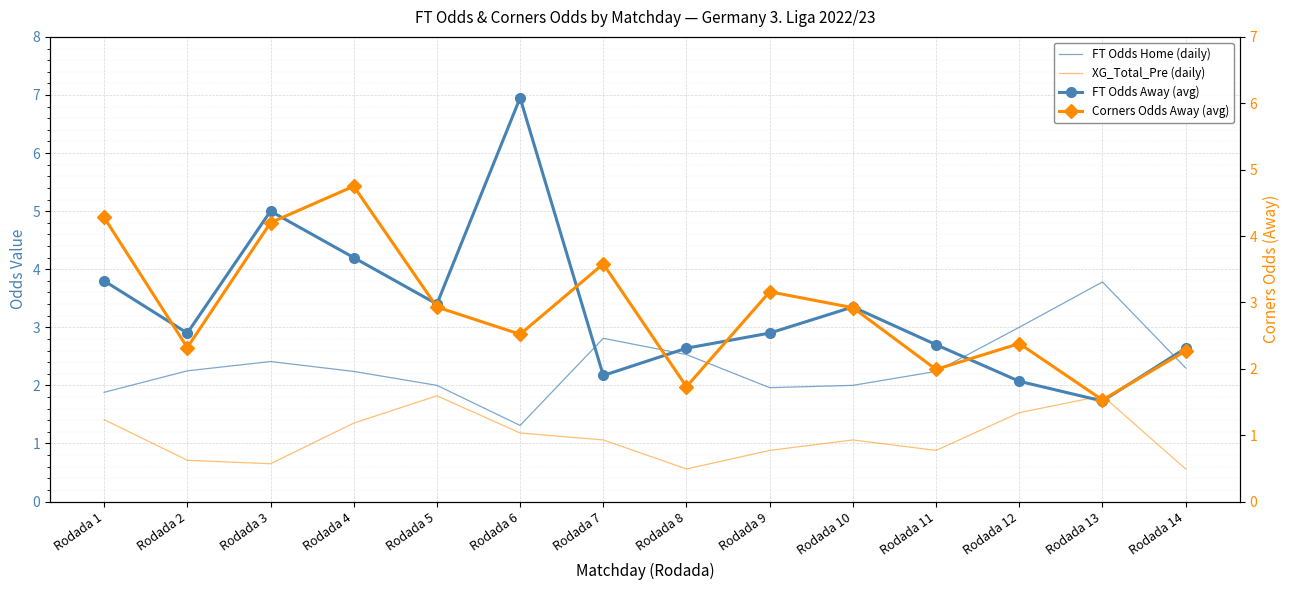

In Corners Odds Away (avg), how many points are lower than both neighbors (excluding endpoints)?

5